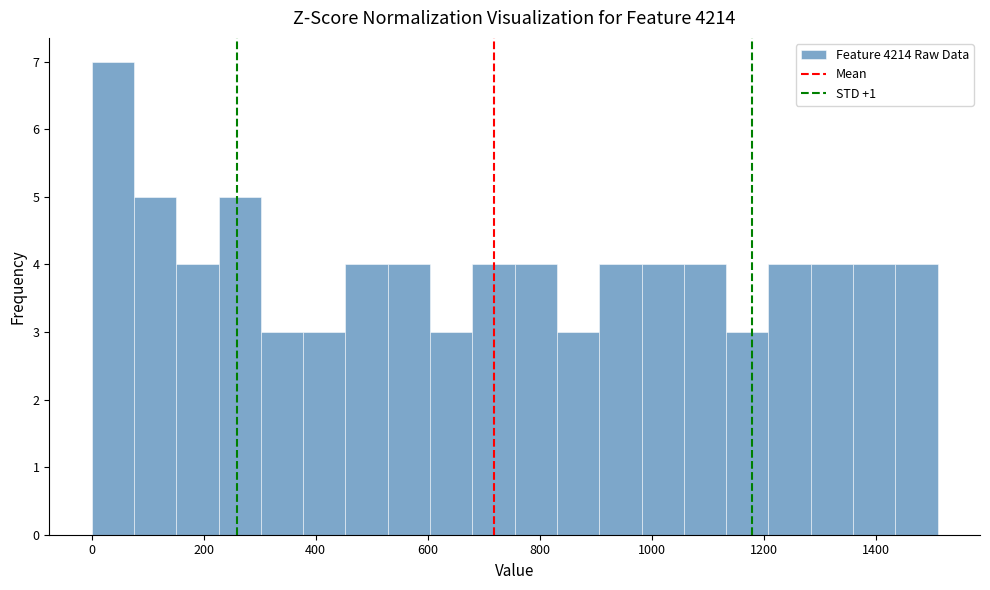

Around what value on the x-axis is the tallest bar? Give the approximate position of its centre, as read against the axis.

40